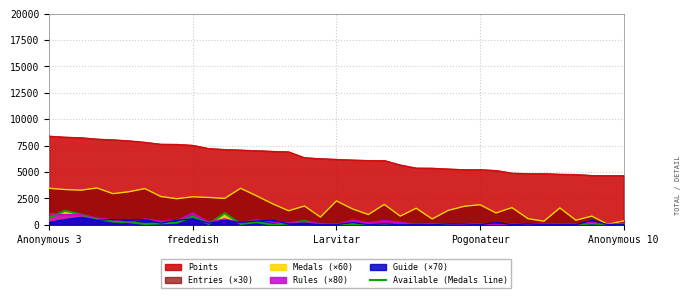

The value at Larvitar is 0. True or false?

True